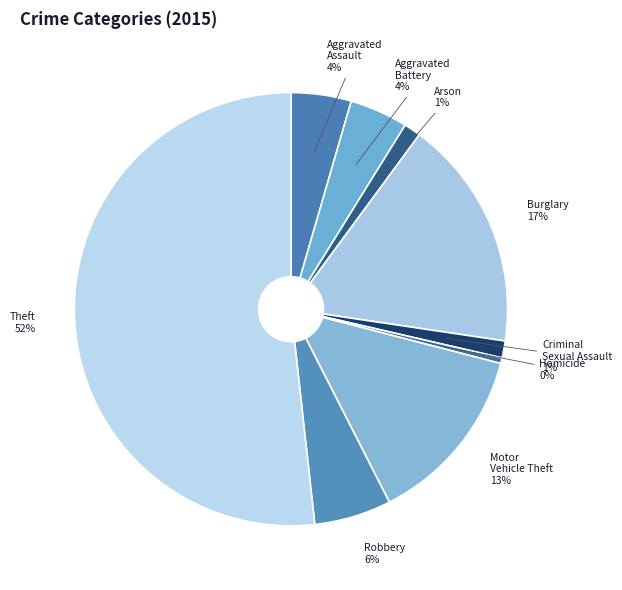

Do Arson and Motor Vehicle Theft together represent more than half of the pie?

No